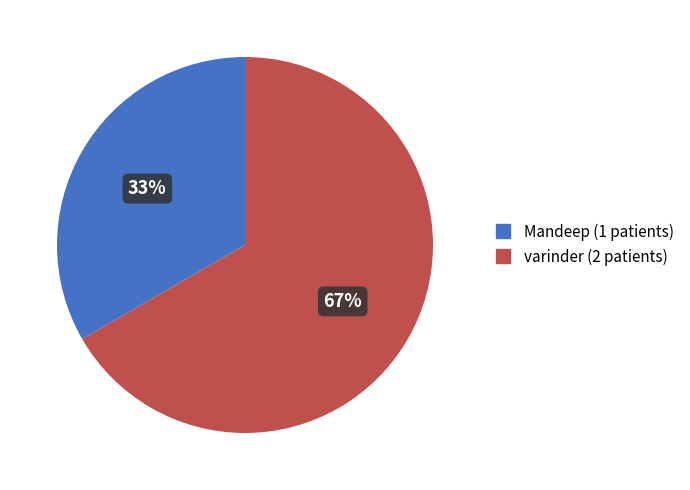

To the nearest percent, what percentage of the pie is Mandeep?

33%